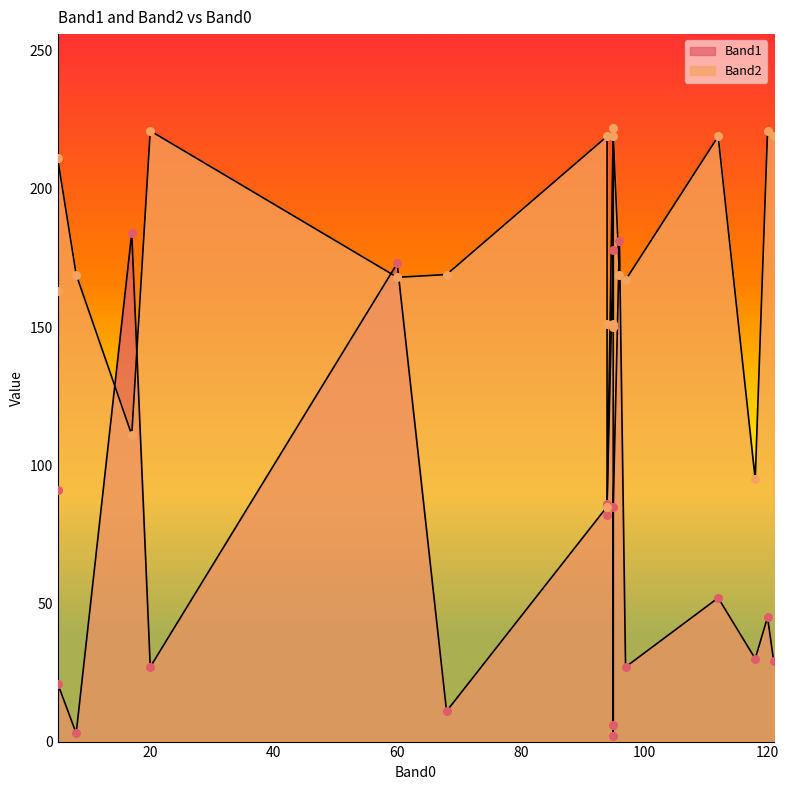

At how many categories does at least one series exceed 174?

10